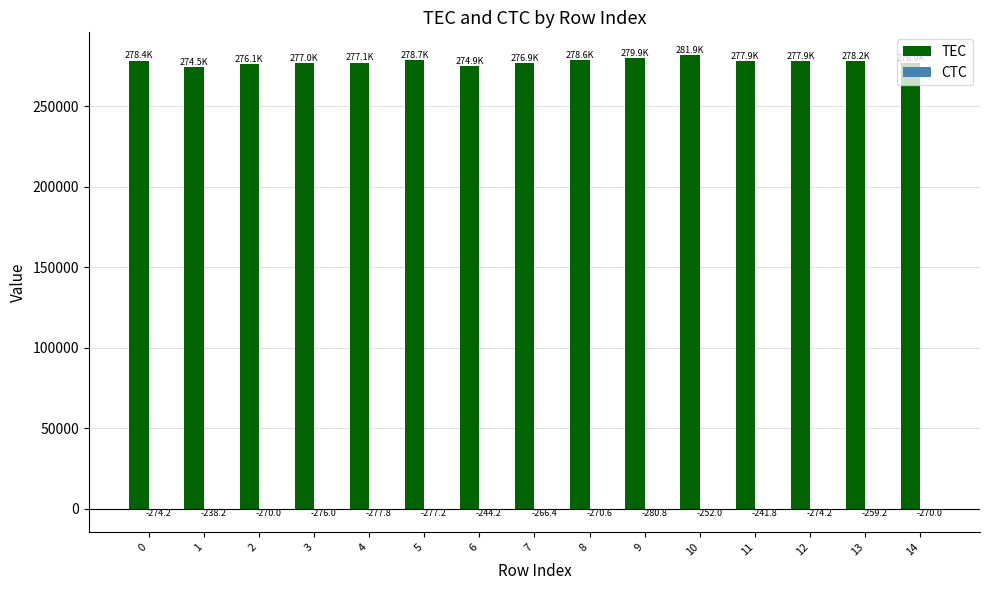

What is the total value across all series at 5?

278382.8